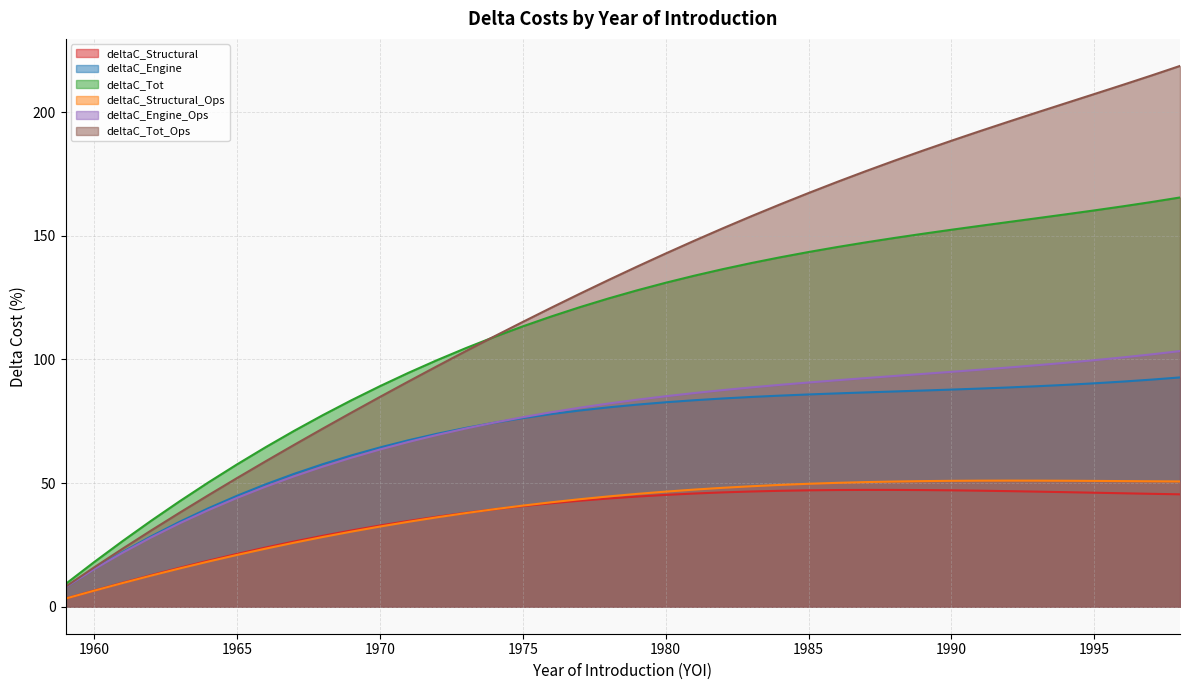

At which category is the sum across all series the highest?

1998